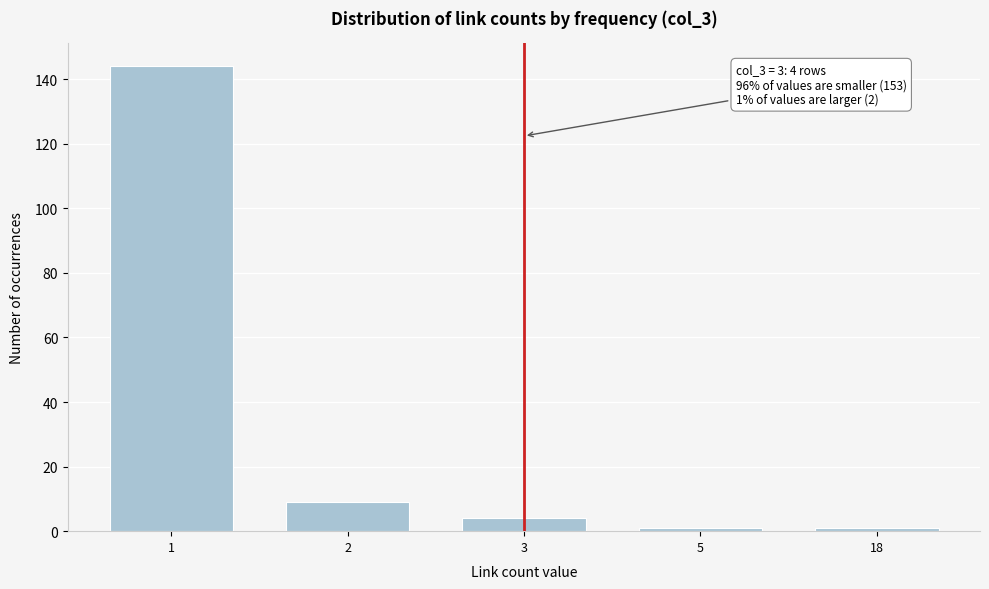

Reading left to right, list all the values displayed in this chart.

1=144	2=9	3=4	5=1	18=1